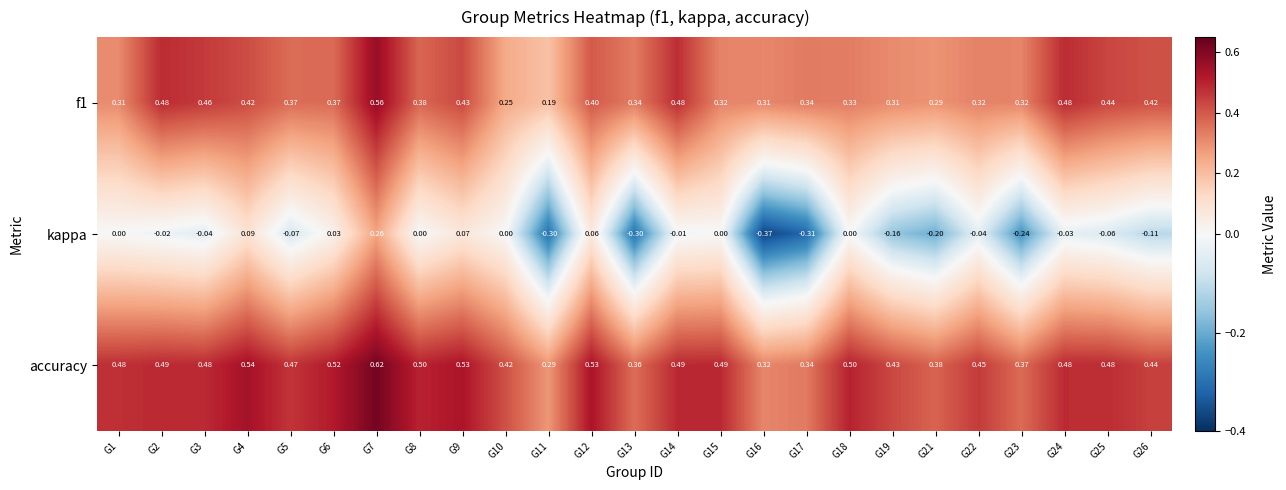

Is the value of f1 at G14 greater than the value of accuracy at G5?

Yes